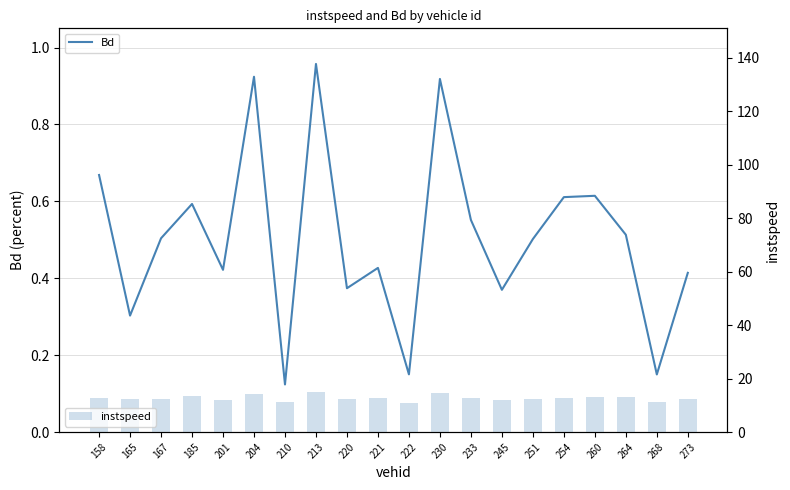

Which series has the largest range (max minus min)?

instspeed